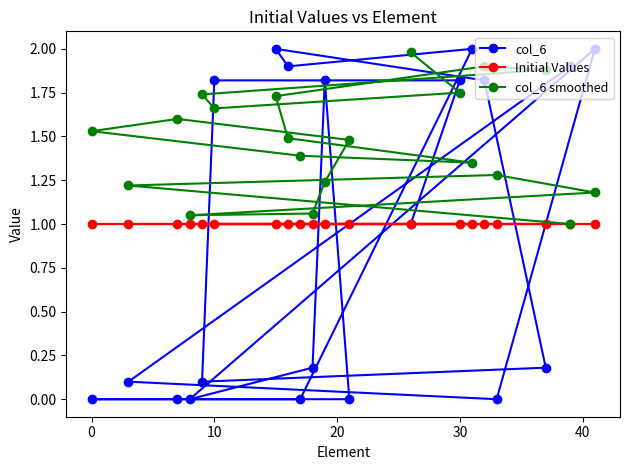

At how many categories does at least one series exceed 1?

20